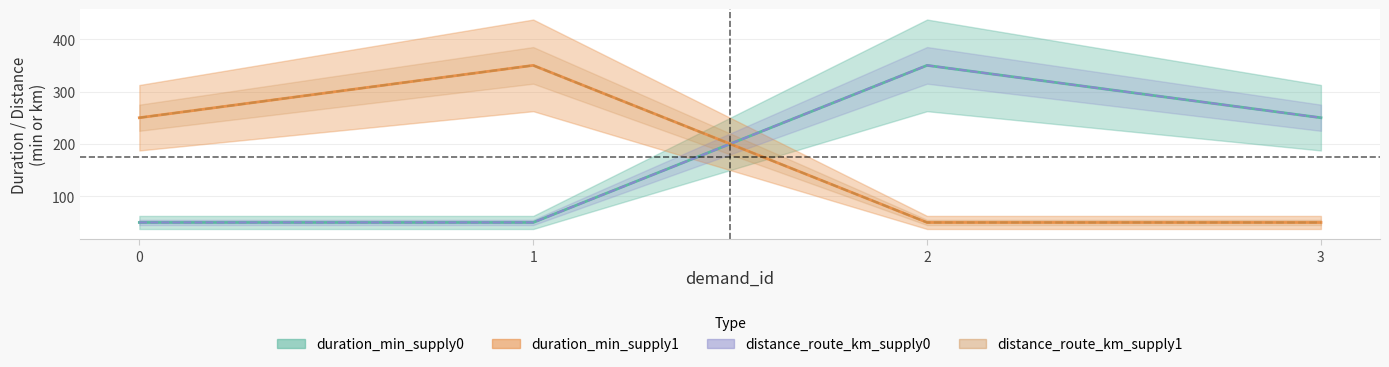

True or false: distance_route_km_supply1 and duration_min_supply0 intersect in this chart.

True